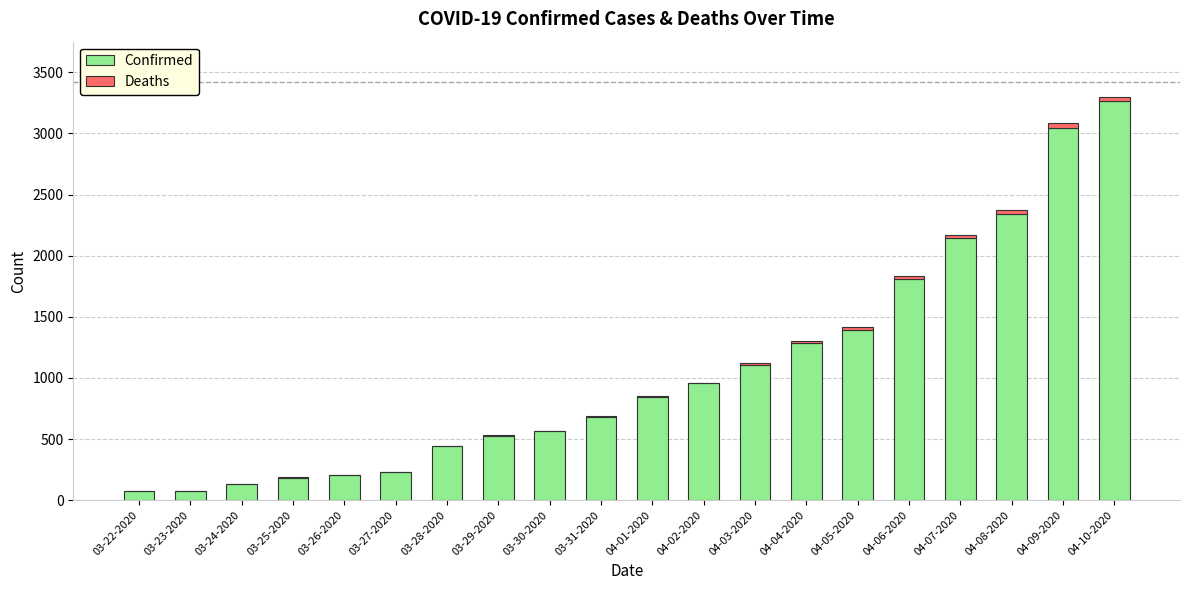

Does the chart contain stacked bars?

Yes